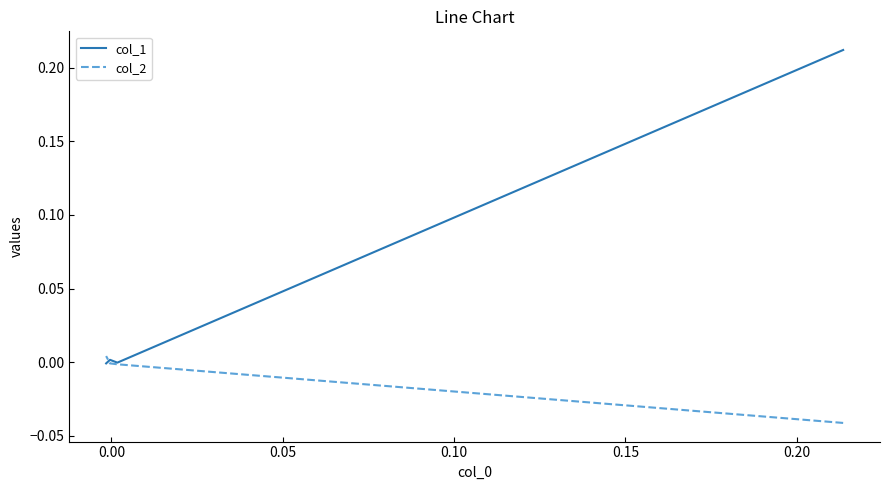

Rank the categories by col_2 value from highest to lowest.

0.10, 0.05, 0.00, −0.05